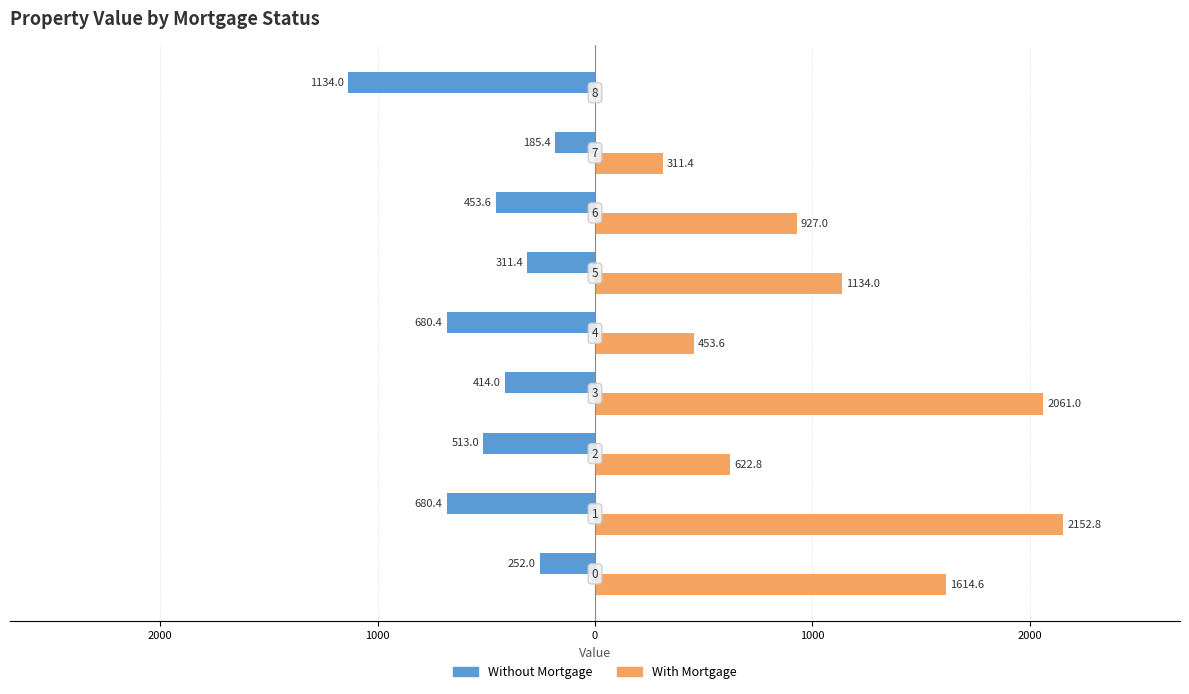

What are all the series names shown in the legend?

Without Mortgage, With Mortgage